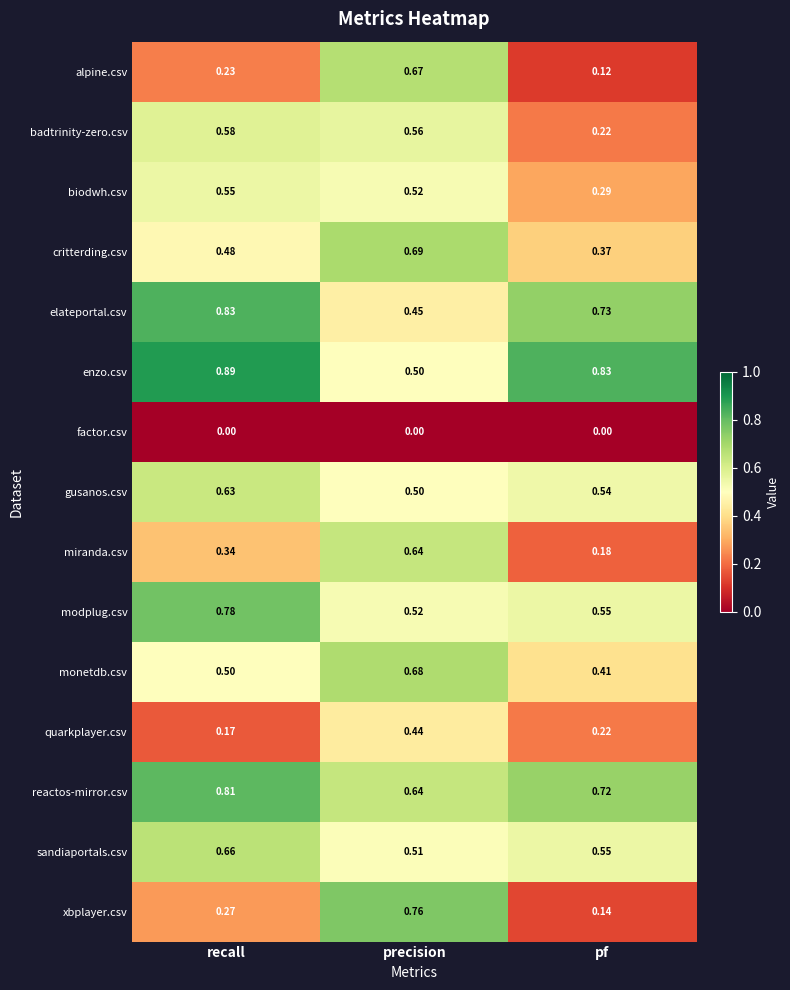

At which label does quarkplayer.csv reach its minimum?

recall